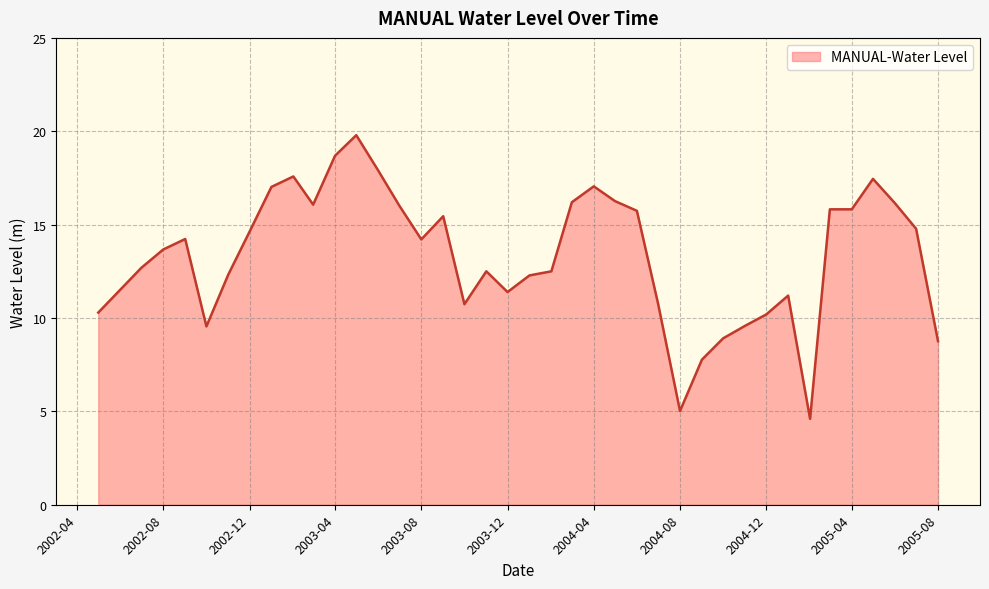

What is the greatest value displayed?

19.8